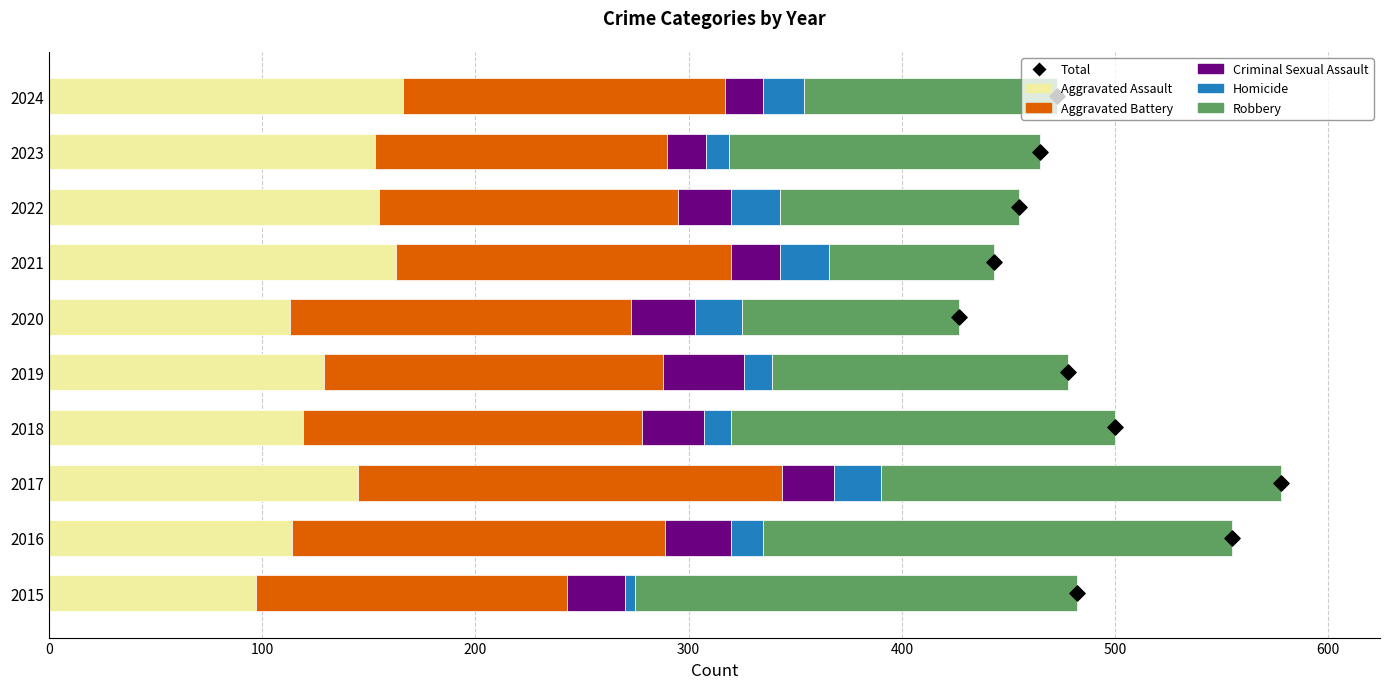

Approximately how many times larger is the value at 400 compared to 600?

0.7